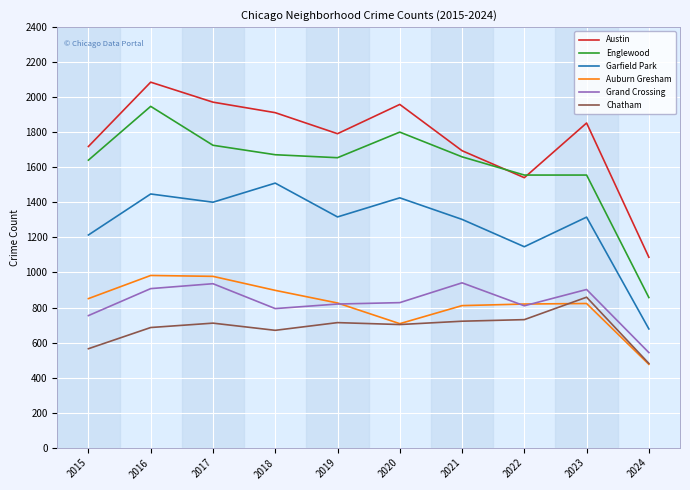

True or false: Grand Crossing and Chatham cross at least once.

False